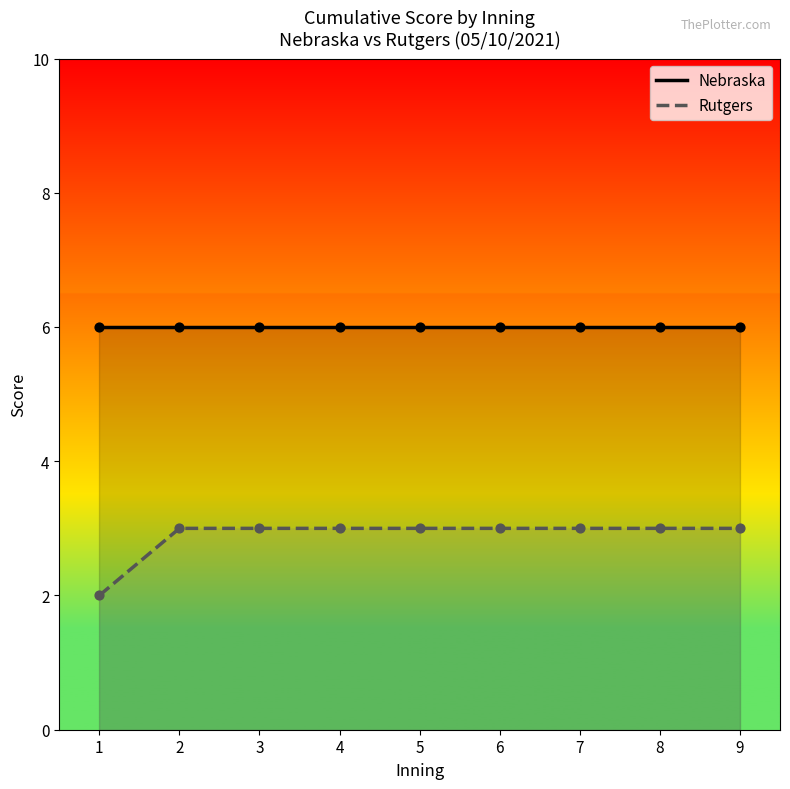

What are all the series names shown in the legend?

Nebraska, Rutgers